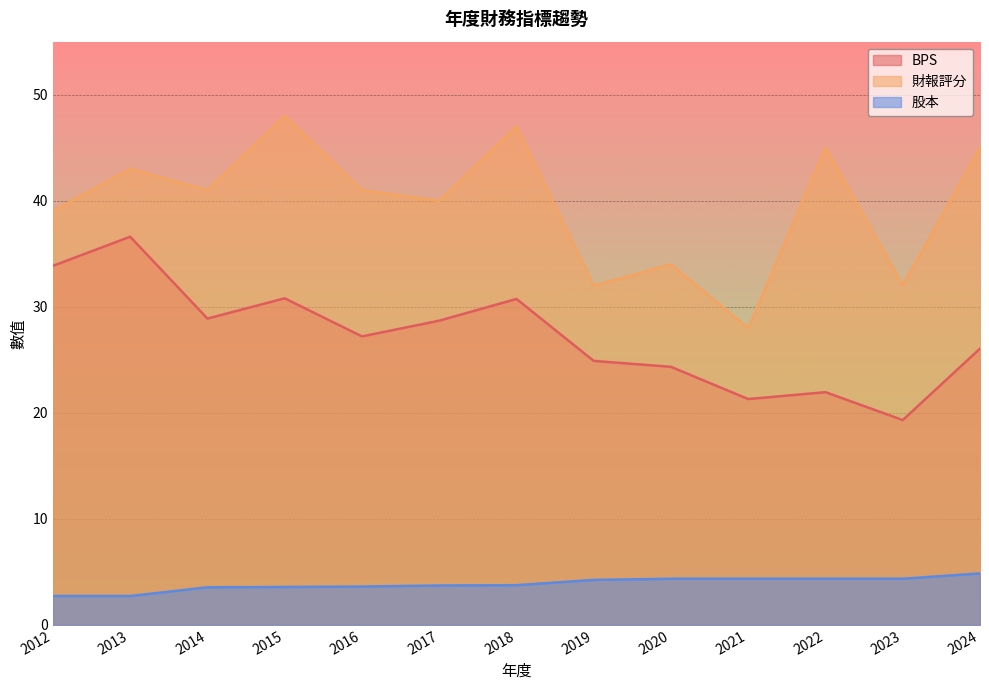

The 股本 series shows 4.4 at 2023. True or false?

True